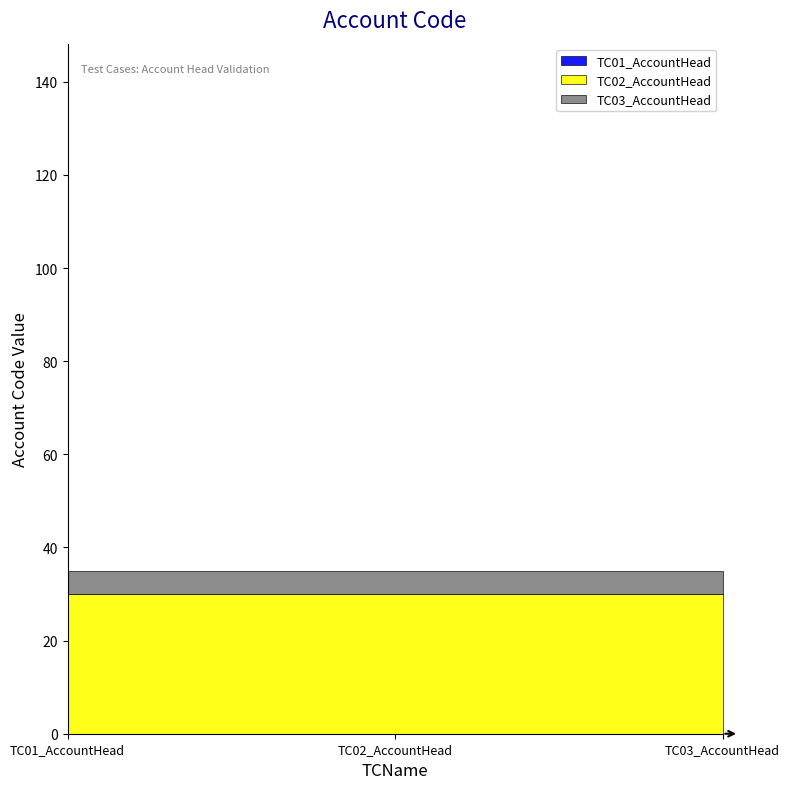

The value at TC03_AccountHead is 30. True or false?

True